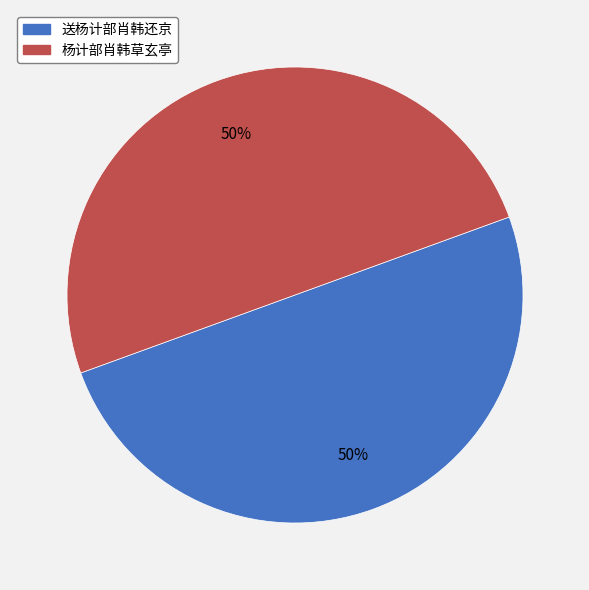

Do 送杨计部肖韩还京 and 杨计部肖韩草玄亭 together represent more than half of the pie?

Yes